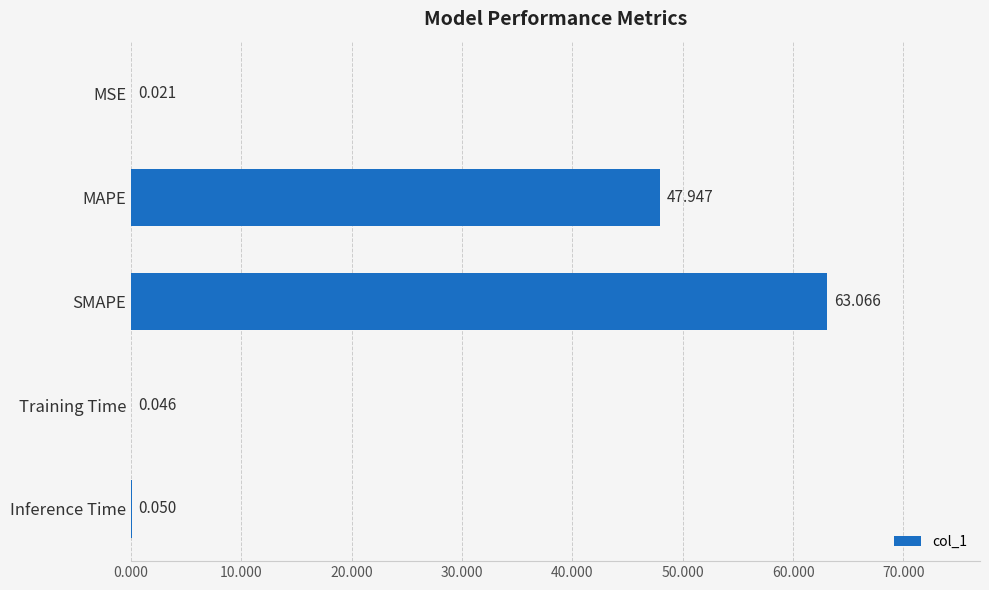

Count the number of categories in the chart.

5